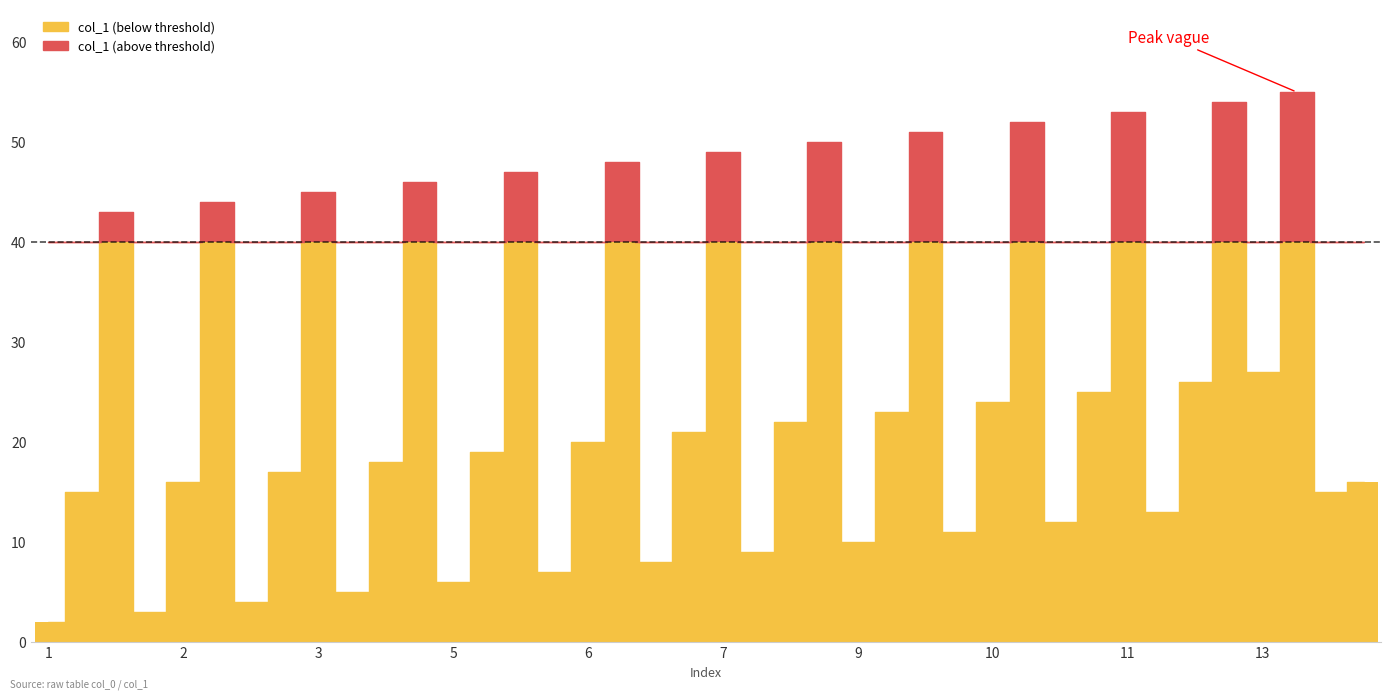

Reading left to right, transcribe all the data shown in this chart.

1=2	1=15	1=43	2=3	2=16	2=44	3=4	3=17	3=45	4=5	4=18	4=46	5=6	5=19	5=47	6=7	6=20	6=48	7=8	7=21	7=49	8=9	8=22	8=50	9=10	9=23	9=51	10=11	10=24	10=52	11=12	11=25	11=53	12=13	12=26	12=54	13=27	13=55	14=15	15=16